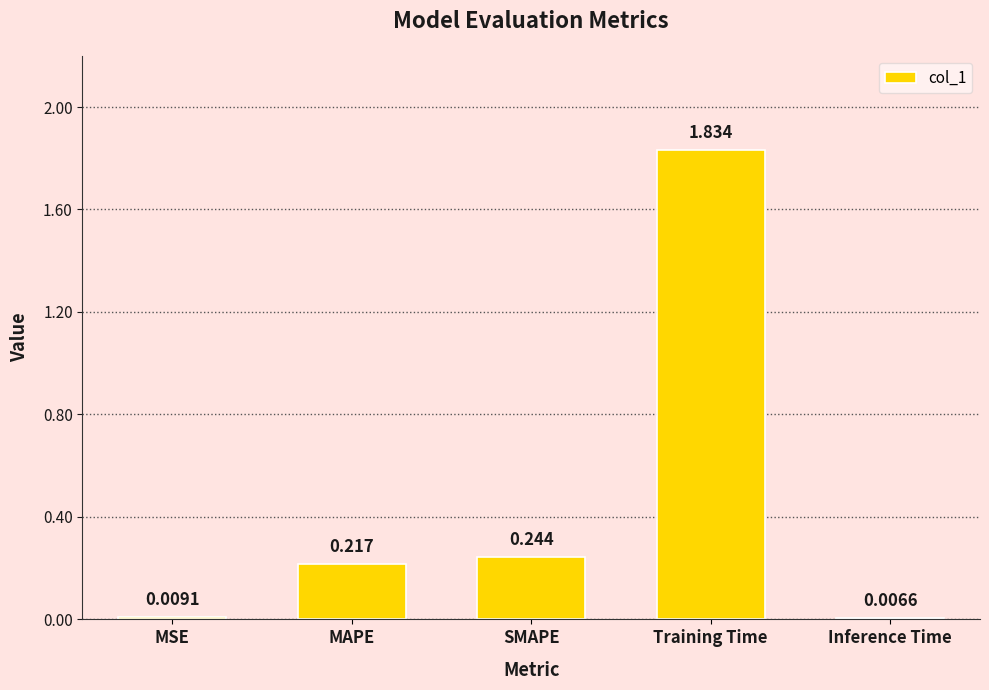

Where is the data nearest to the value 0?

Inference Time